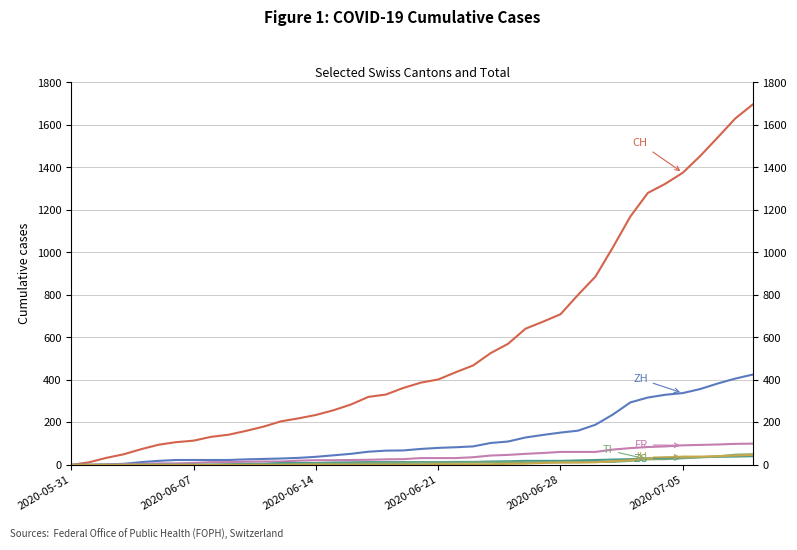

Is the value of ZH at 18 greater than the value of CH at 36?

No